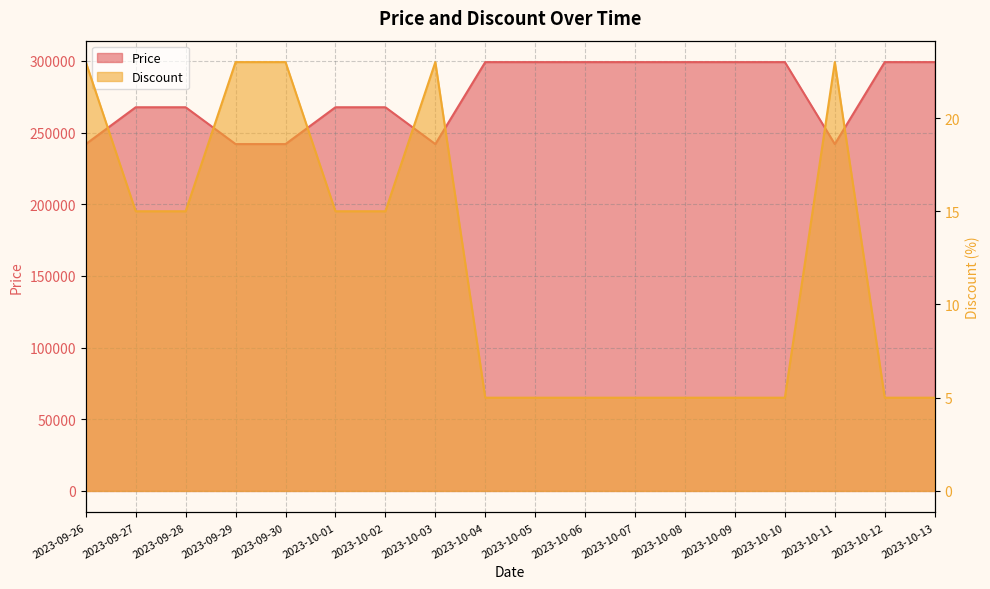

Count the Discount values in the range 5 to 23.

18